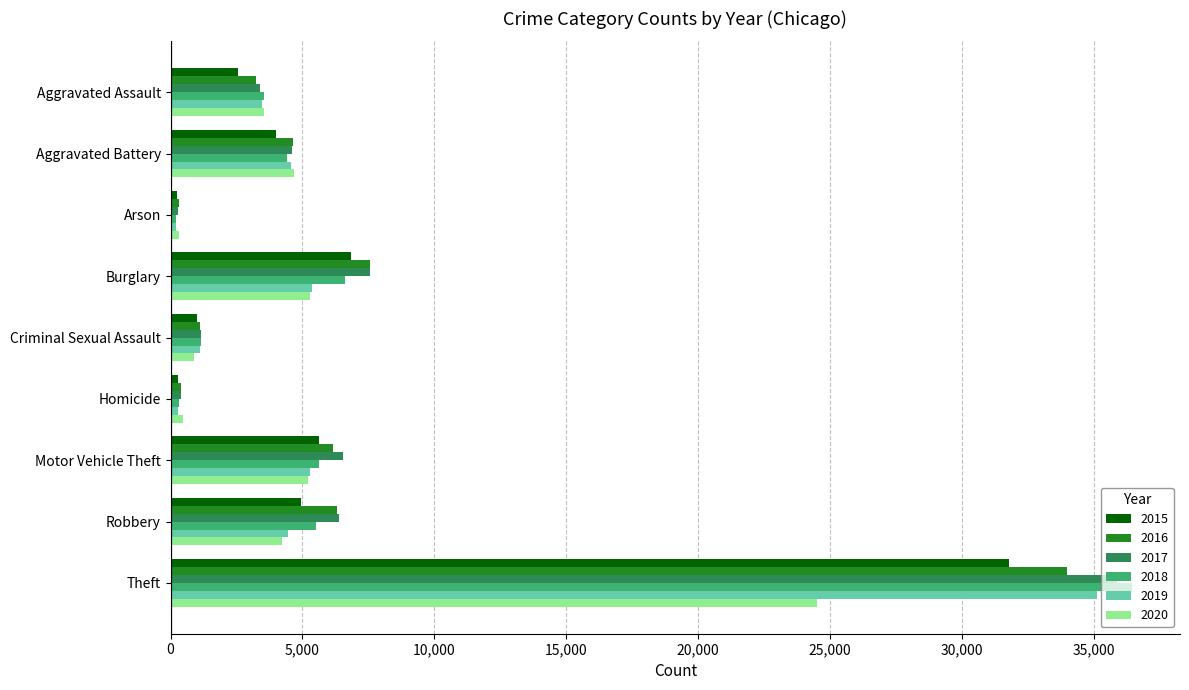

What is the highest value of the 2019 series?

35136